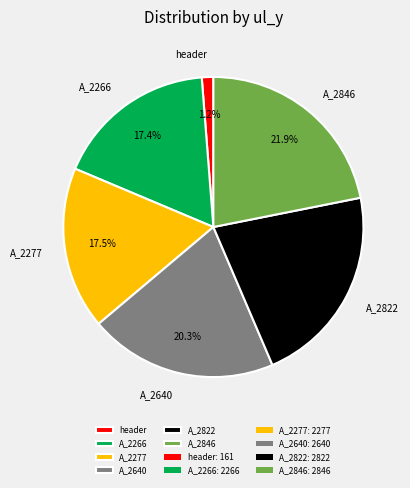

Count the number of slices in the pie.

6